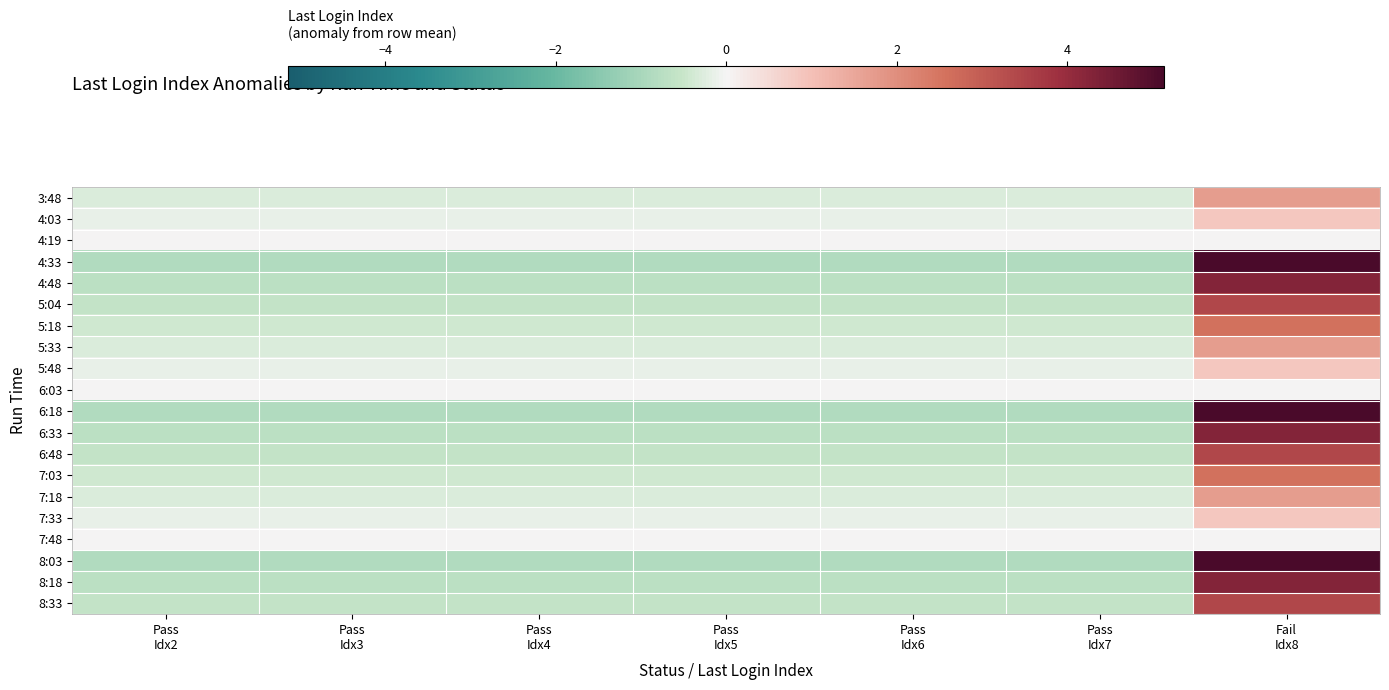

Which has a higher value, Pass
Idx5 or Pass
Idx4?

Pass
Idx5